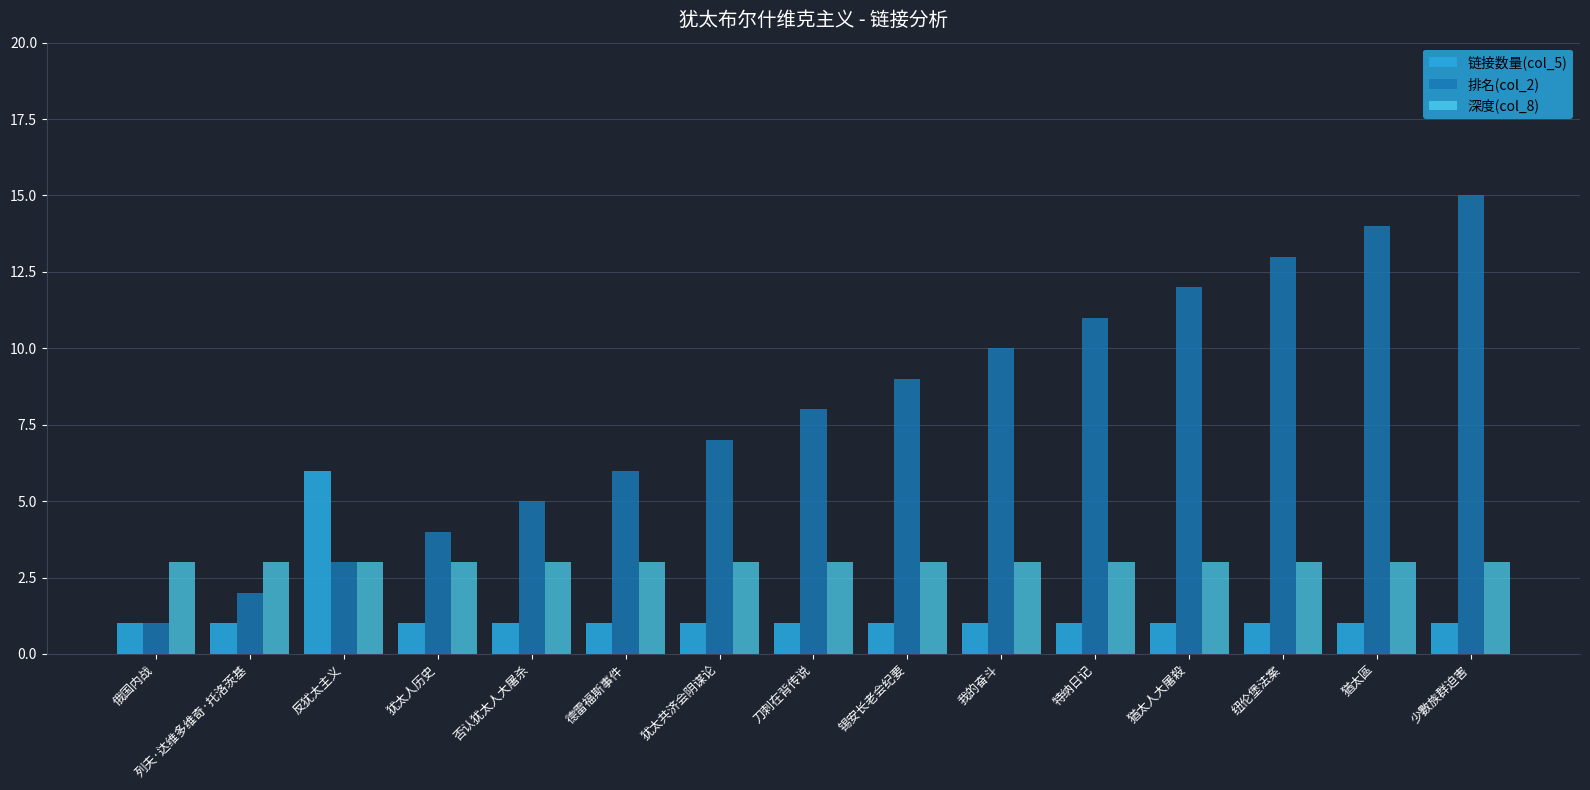

The value of 链接数量(col_5) at 锡安长老会纪要 is 1. True or false?

True